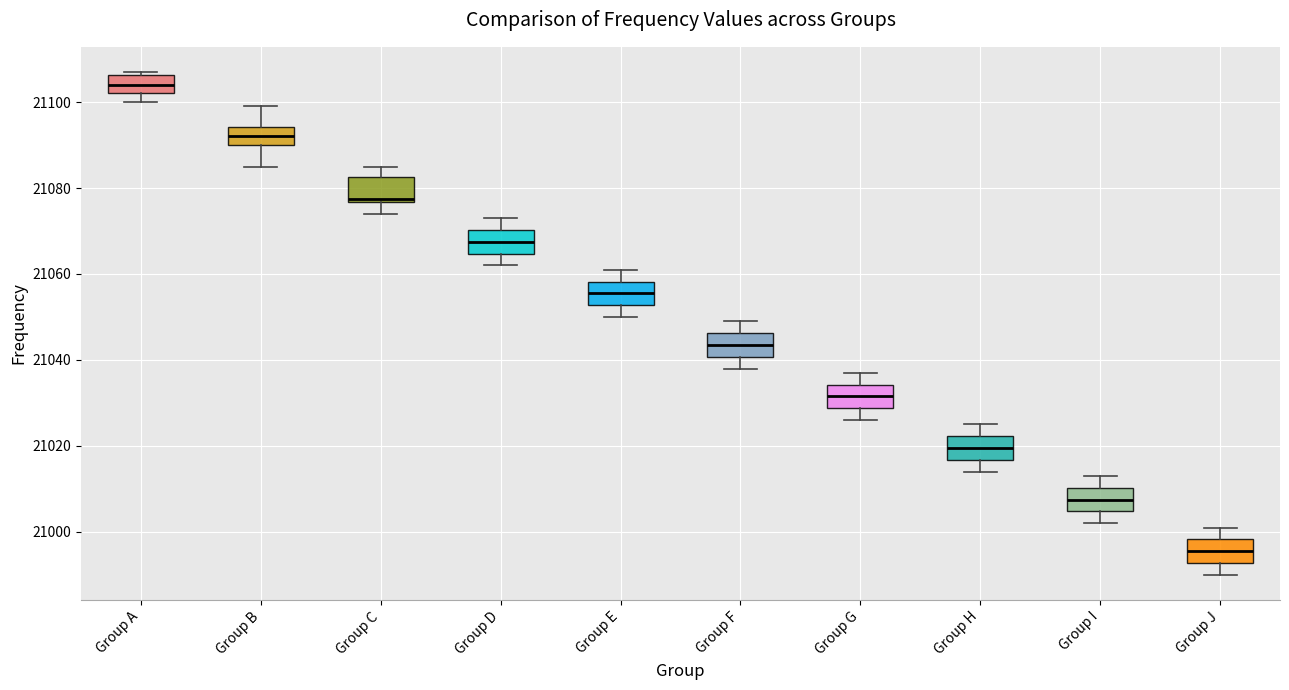

Which box has the lowest median line?

Group J